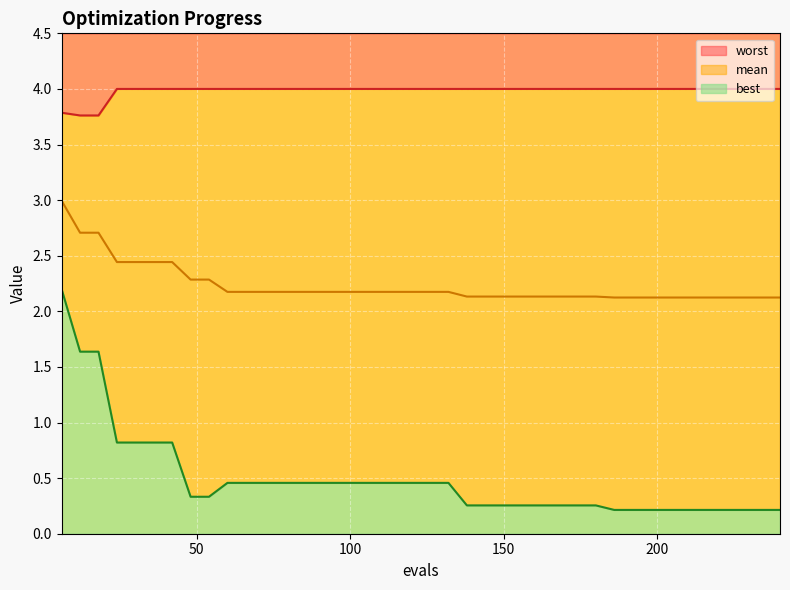

Is the value of worst at 144 greater than the value of mean at 24?

Yes